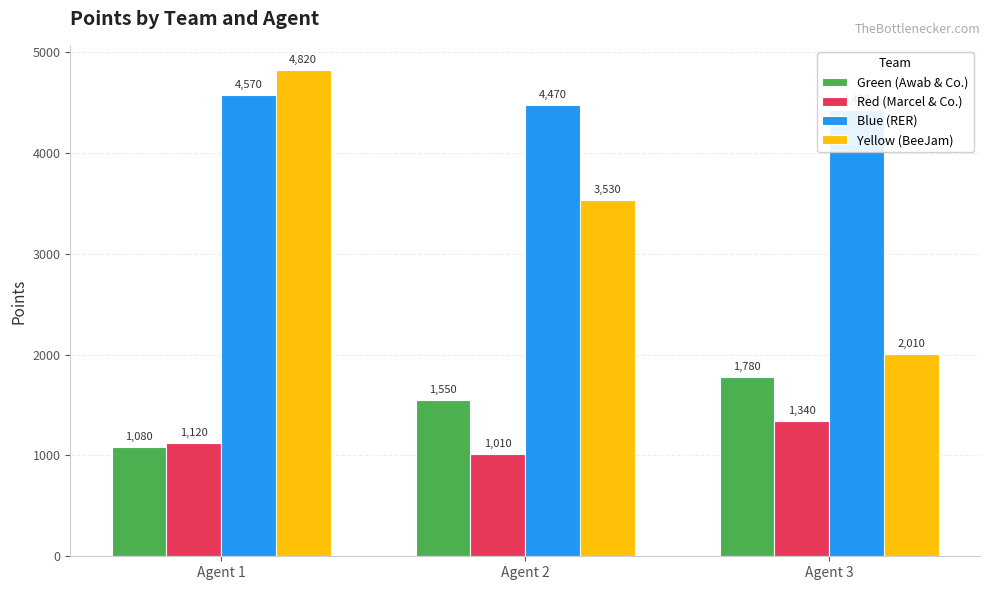

Which series changed the most between Agent 2 and Agent 3?

Yellow (BeeJam)